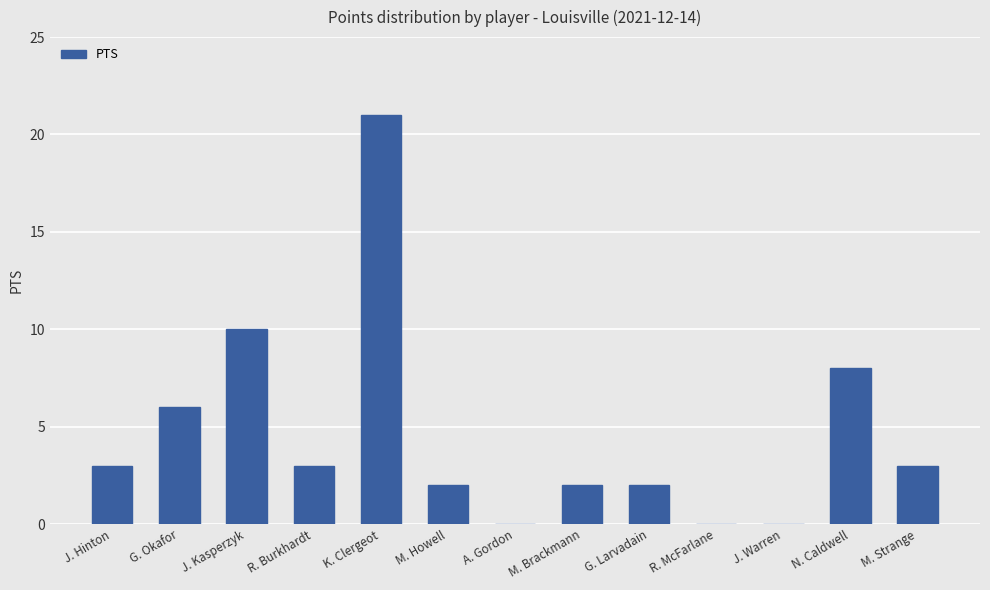

Which category has the highest value across all series?

K. Clergeot